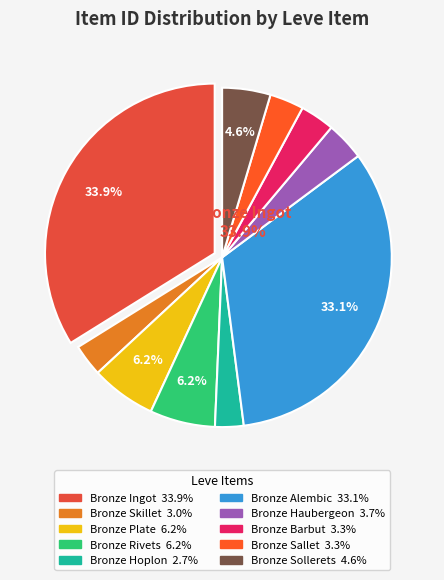

How many slices are in this pie chart?

10